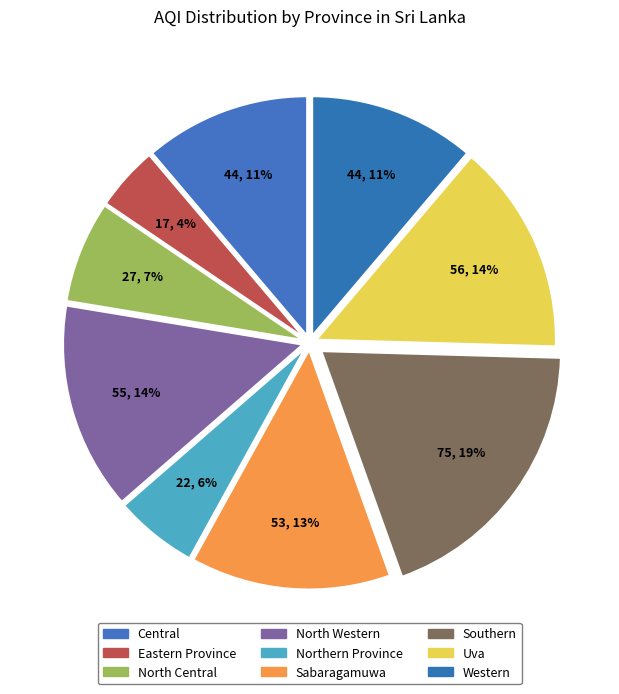

Is there any slice that represents more than half of the pie?

No